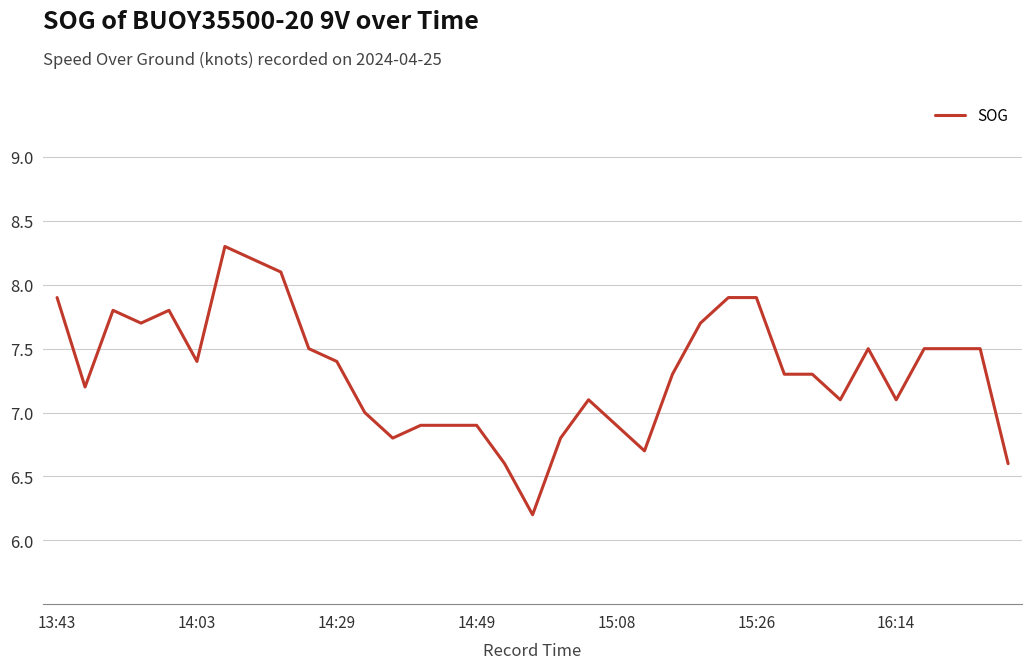

What is the minimum value shown in the chart?

6.2